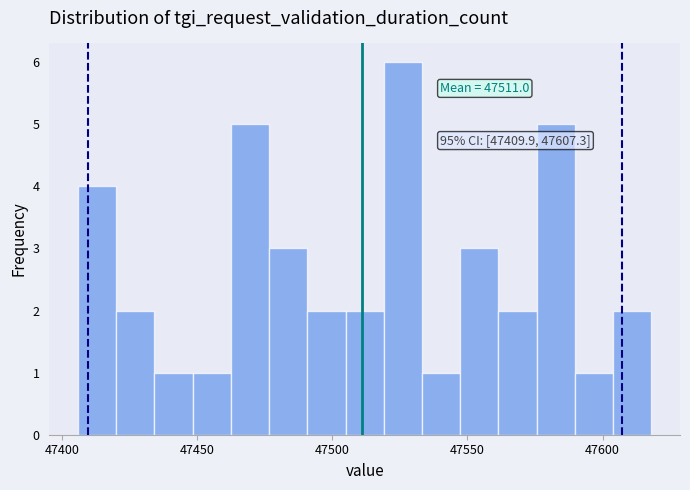

Read against the x-axis, roughly where is the centre of the tallest bar?

47525